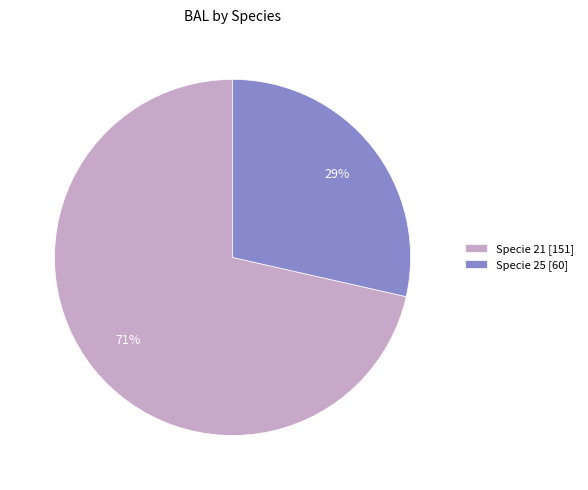

To the nearest percent, what portion does Specie 25 [60] represent?

29%